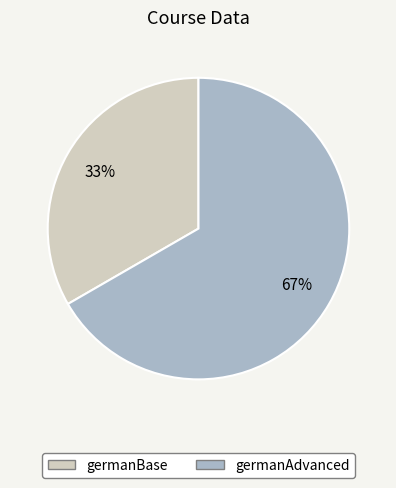

Combined, do germanBase and germanAdvanced account for over 50%?

Yes